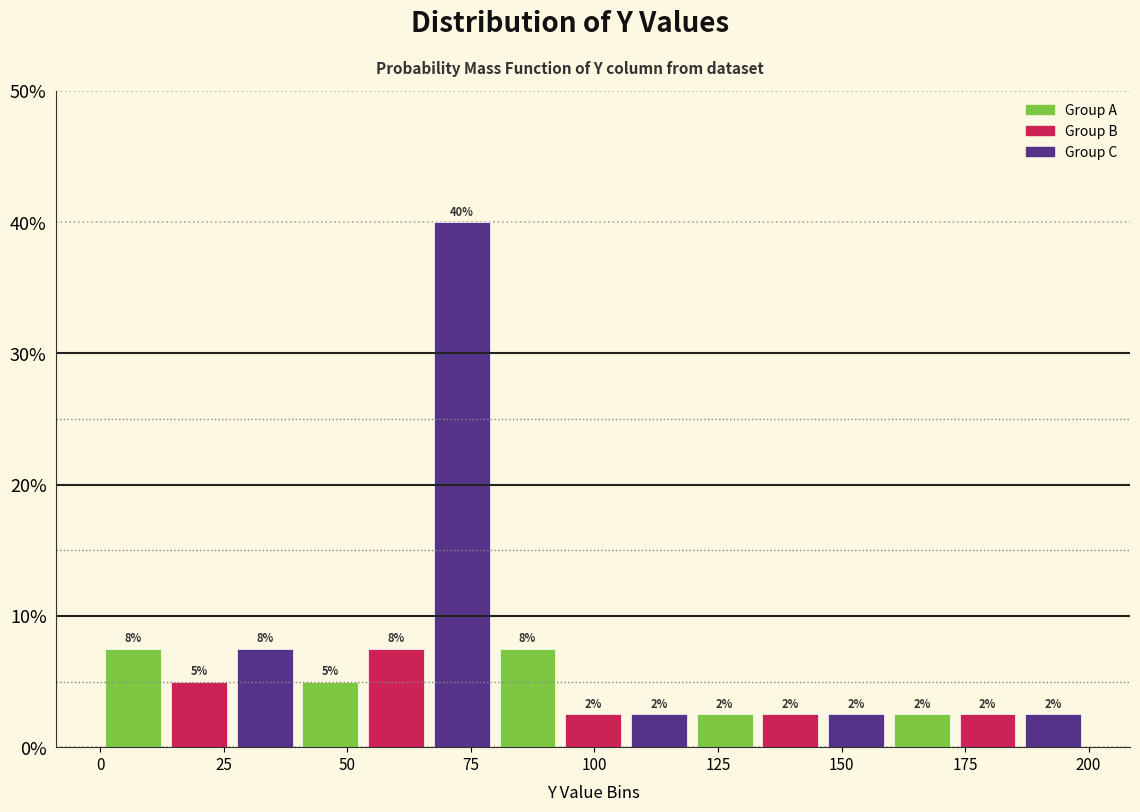

Around what value on the x-axis is the tallest bar? Give the approximate position of its centre, as read against the axis.

75